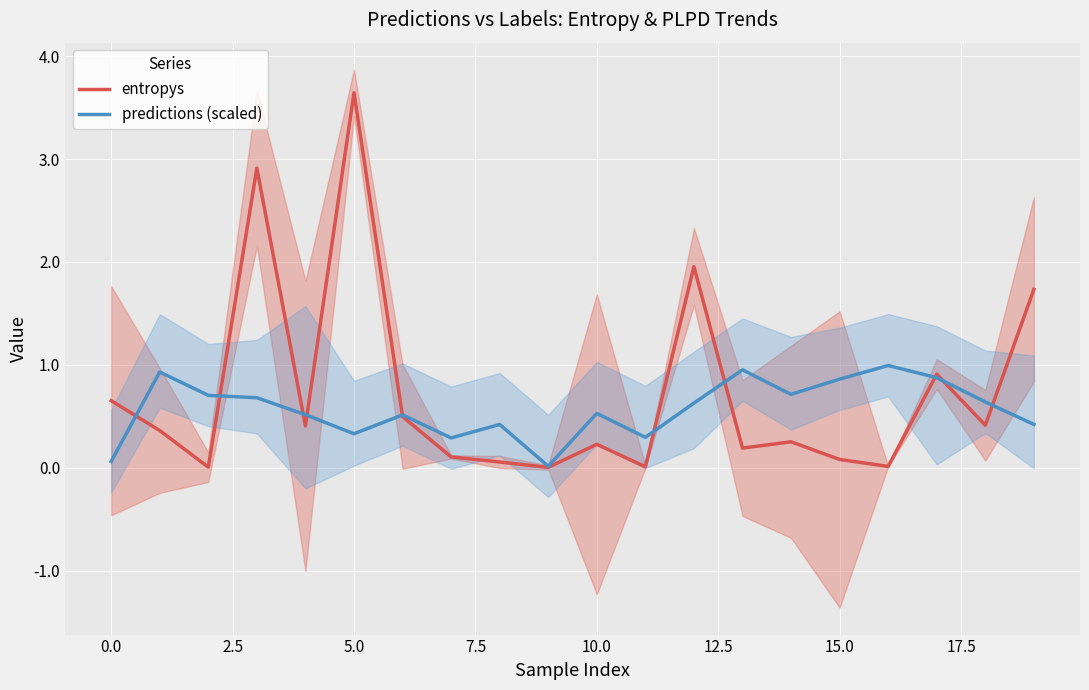

What is the sum of all entropys values?

14.4